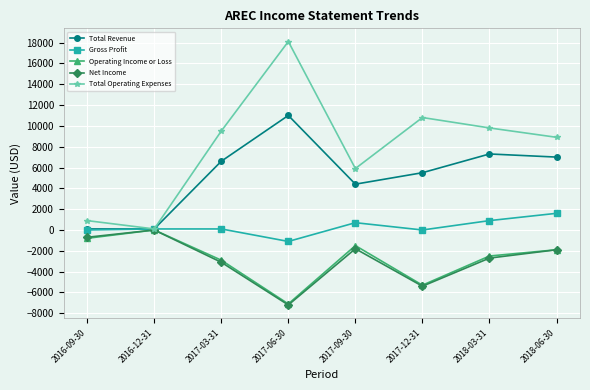

What is the label of the 3rd point from the right?

2017-12-31